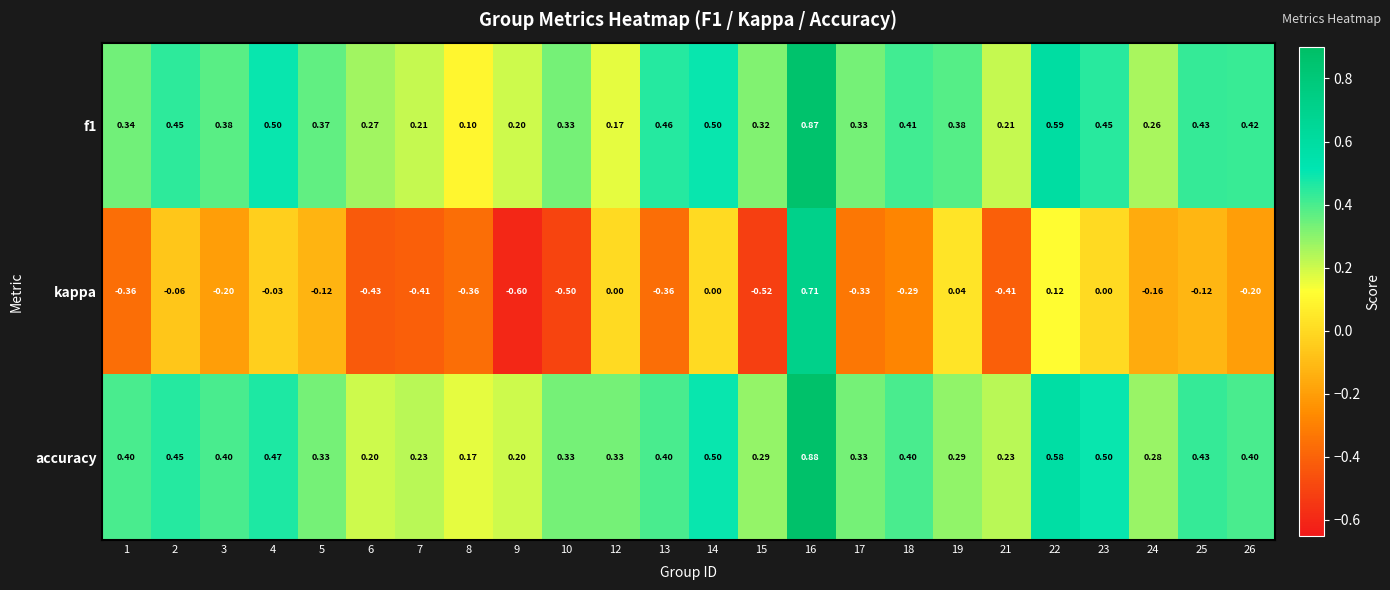

Which series has the largest total across all categories?

accuracy